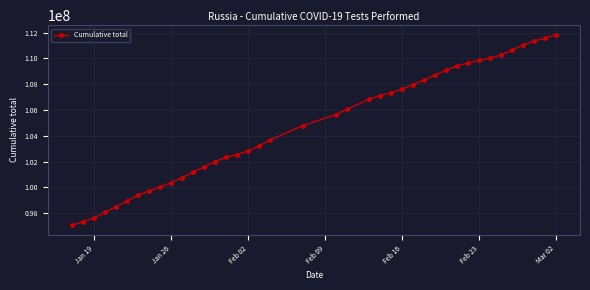

What is the difference between the second highest and minimum values?

14486263